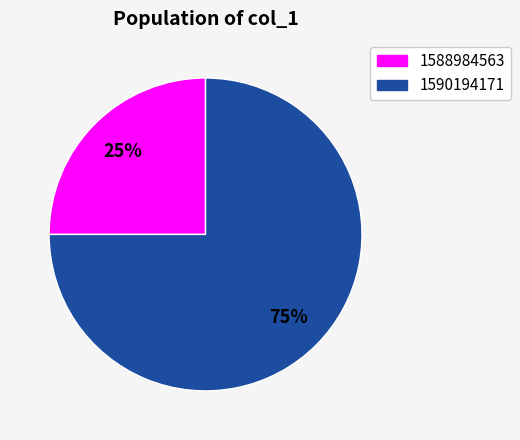

Count the number of slices in the pie.

2